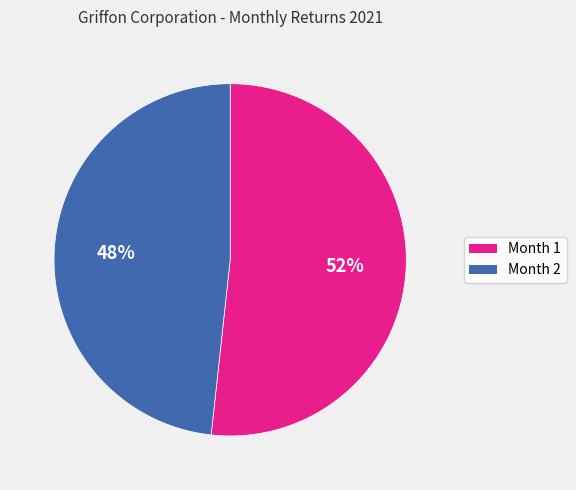

What is the smallest slice in the pie chart?

Month 2